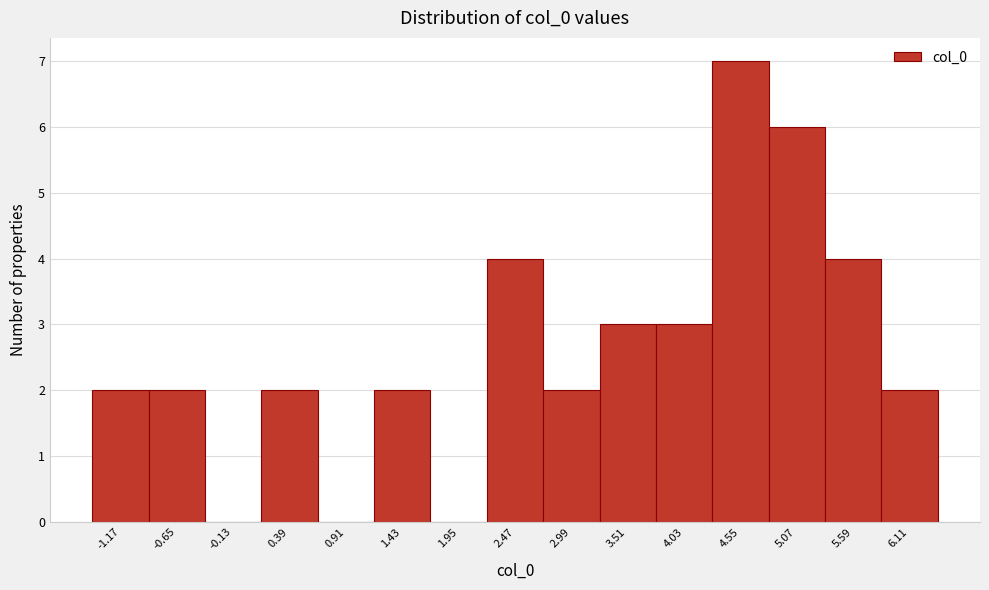

Reading right to left, list all the values displayed in this chart.

6.11=2	5.59=4	5.07=6	4.55=7	4.03=3	3.51=3	2.99=2	2.47=4	1.95=0	1.43=2	0.91=0	0.39=2	-0.13=0	-0.65=2	-1.17=2